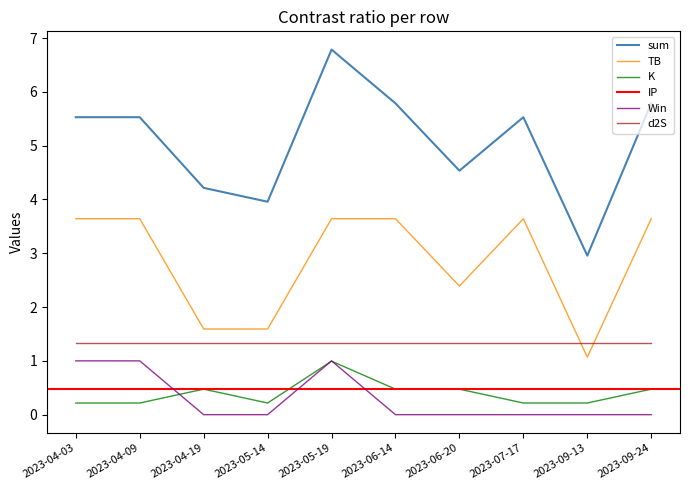

What is the difference between the maximum and second lowest values in the sum series?

2.8